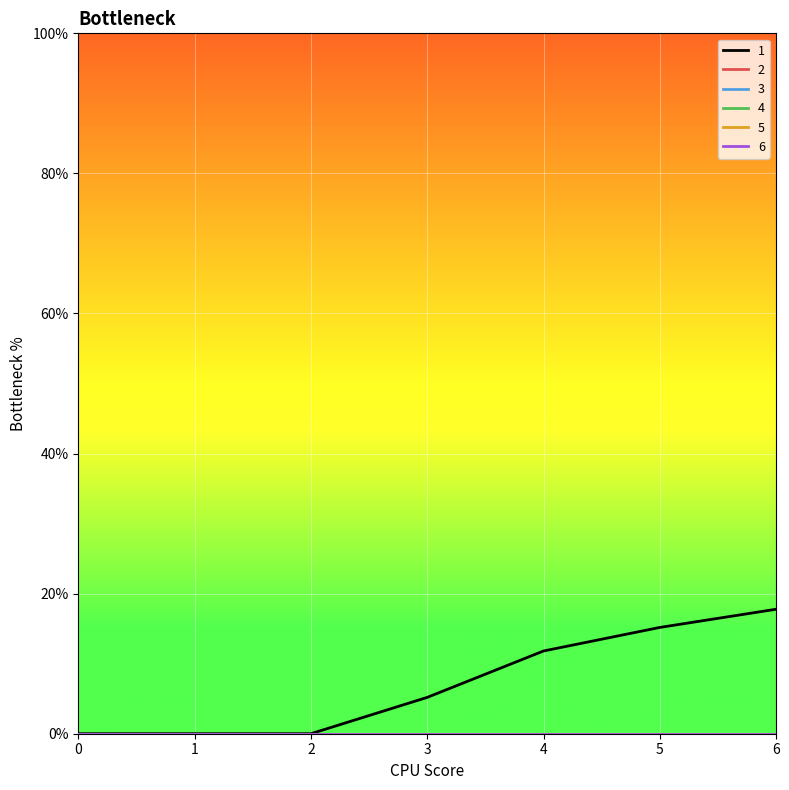

What is the greatest value displayed?

17.8